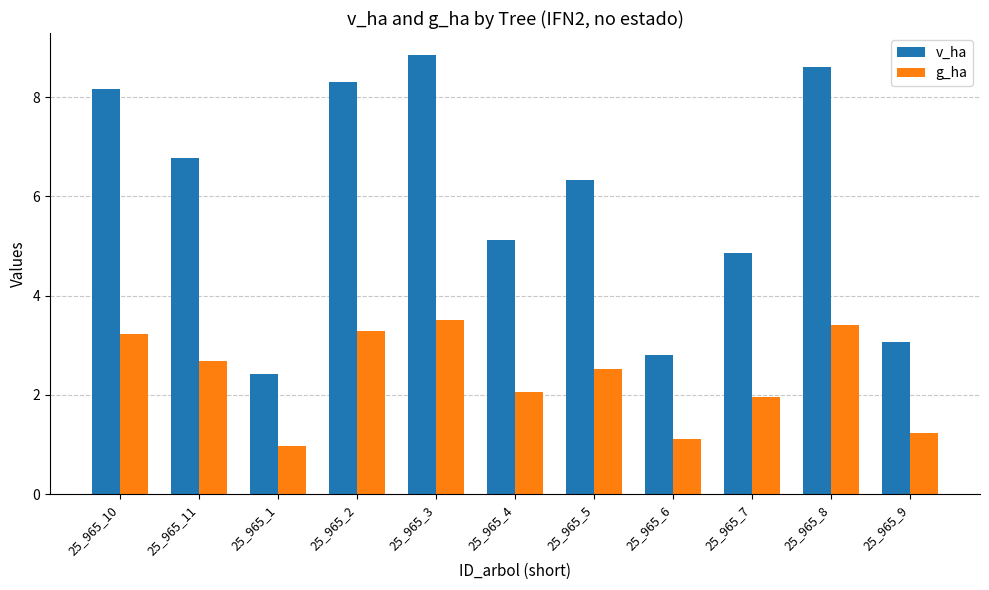

Which series has the largest total across all categories?

v_ha